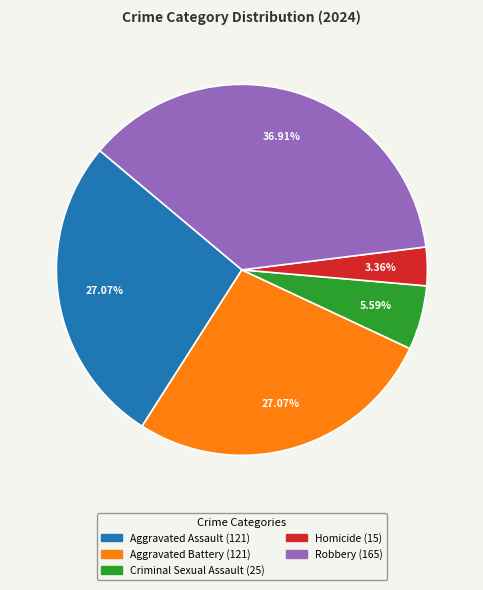

To the nearest percent, what is the combined percentage of Homicide and Criminal Sexual Assault?

9%